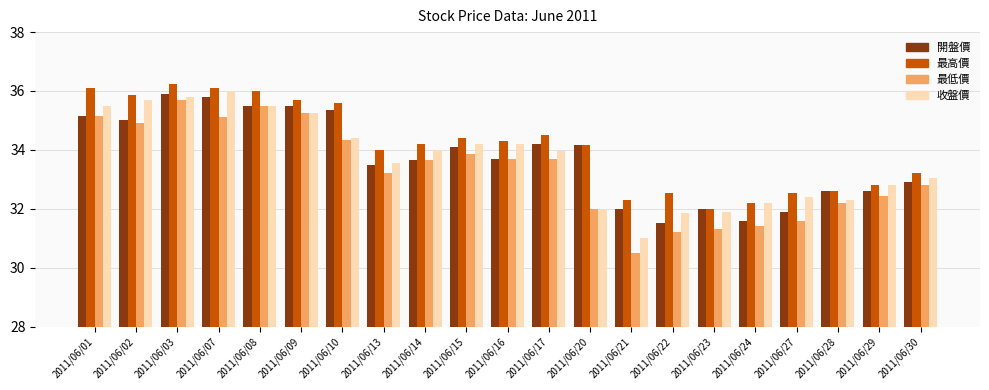

How many bars are there in total?

84